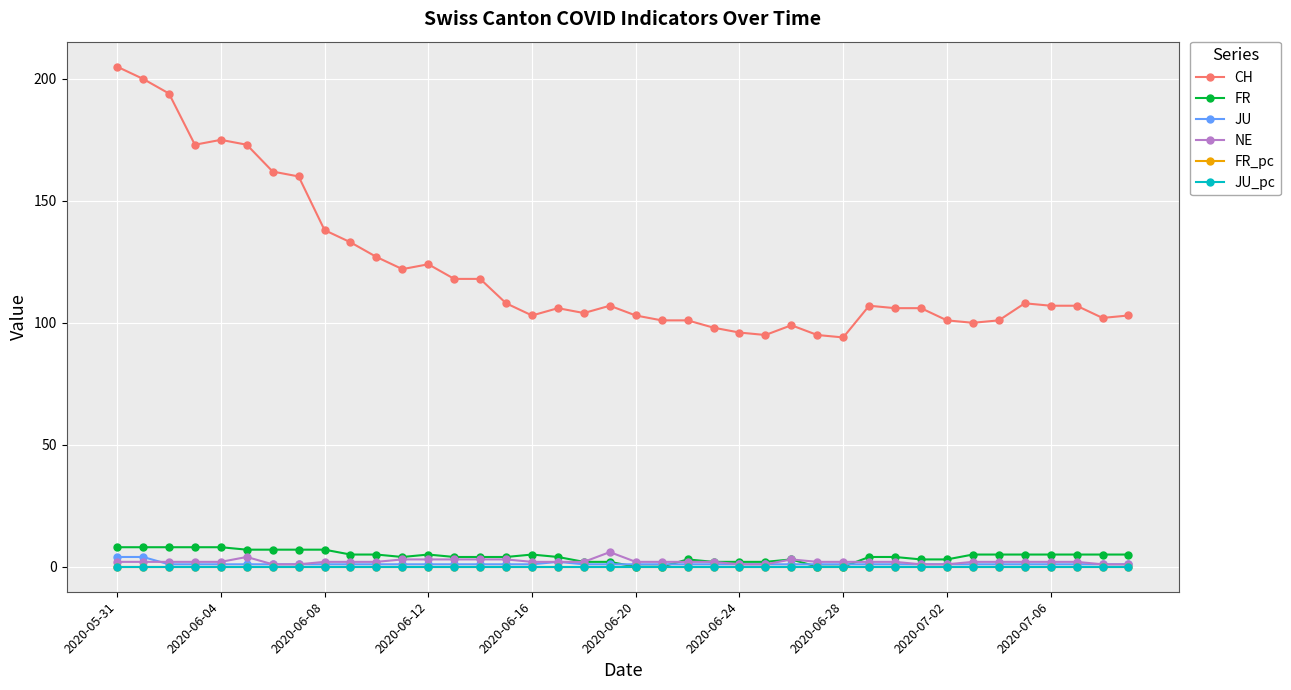

Does the chart have visible grid lines?

Yes